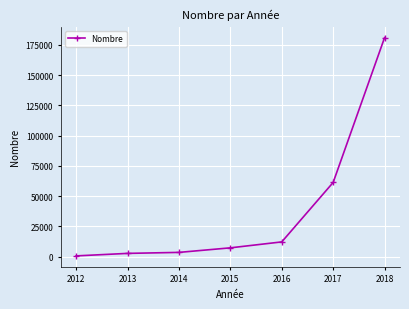

How many lines are shown in the chart?

1